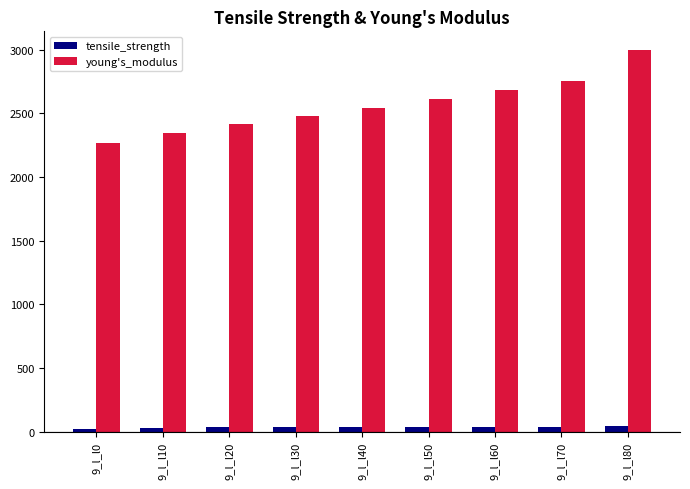

At which category is the sum across all series the highest?

9_l_l80